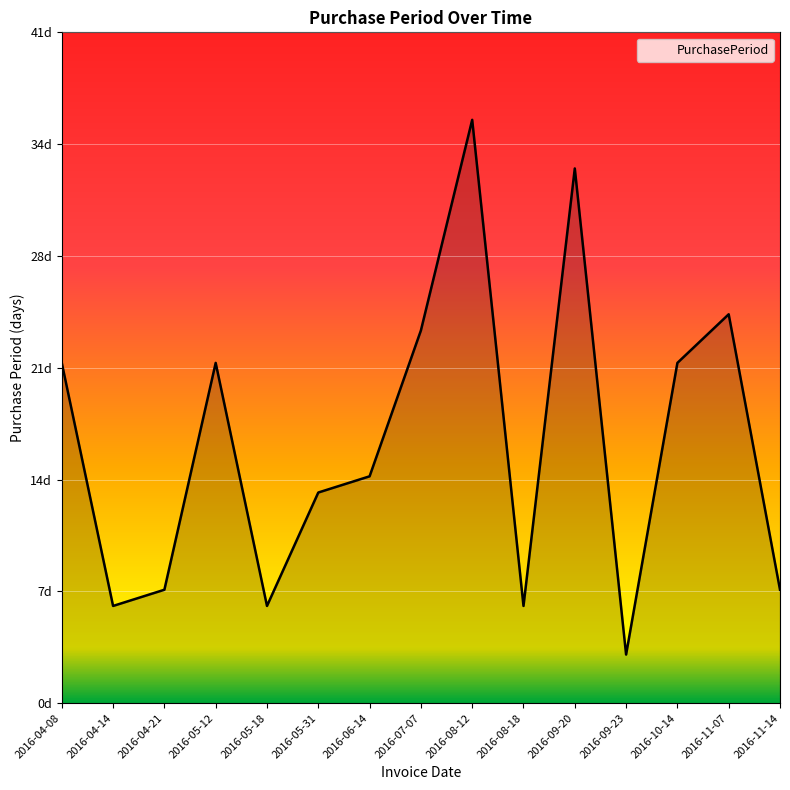

At which category does the data reach its first local valley?

2016-04-14